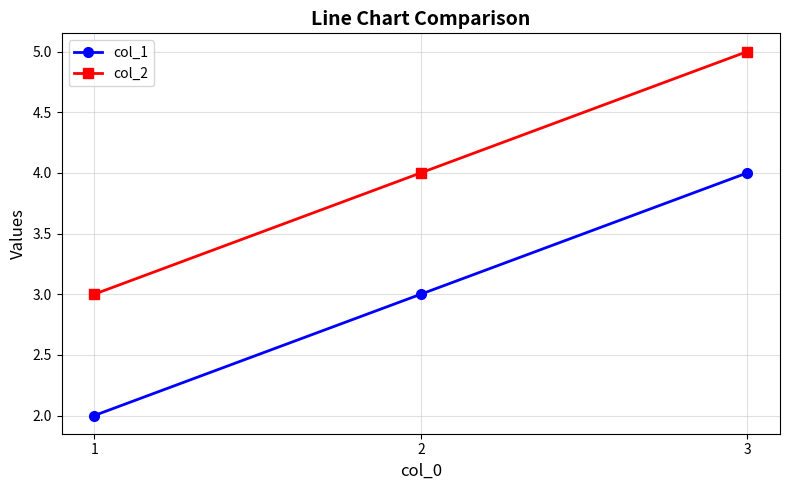

How many lines are shown in the chart?

2